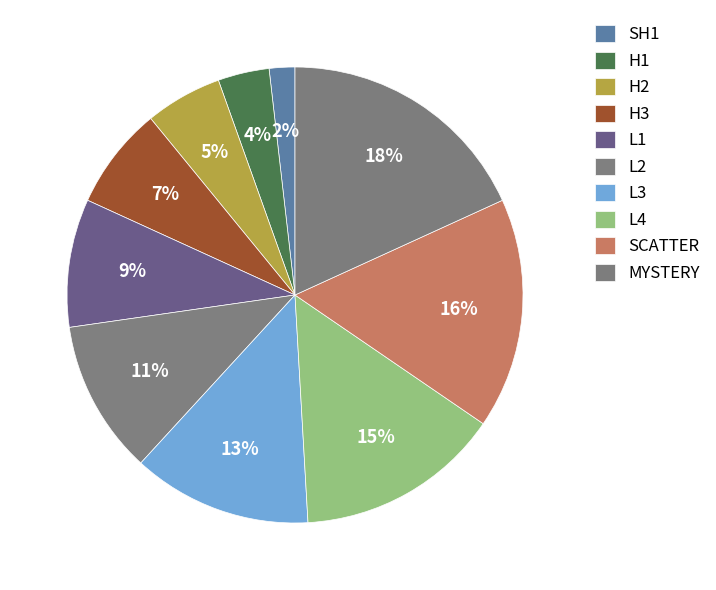

How many segments does this pie chart have?

10